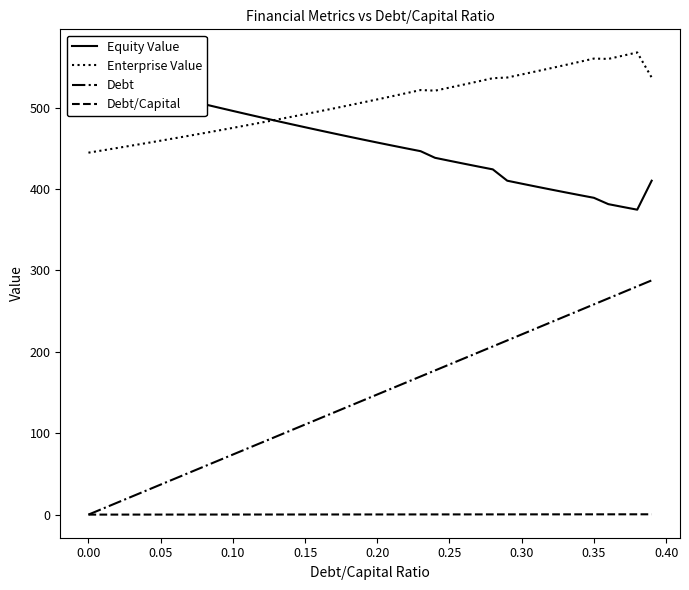

True or false: Debt/Capital and Enterprise Value cross at least once.

False